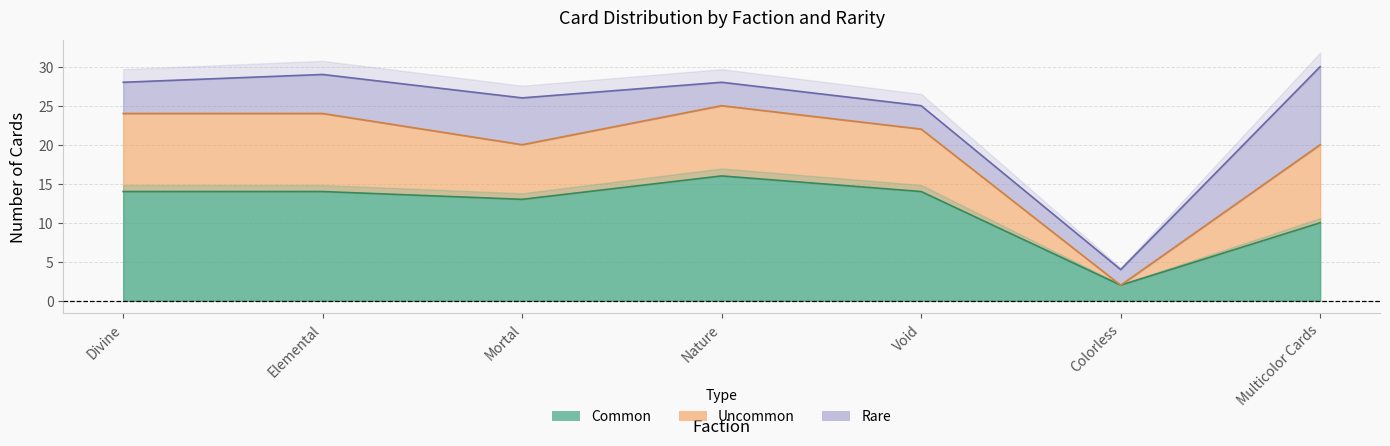

What is the maximum value shown in the chart?

30